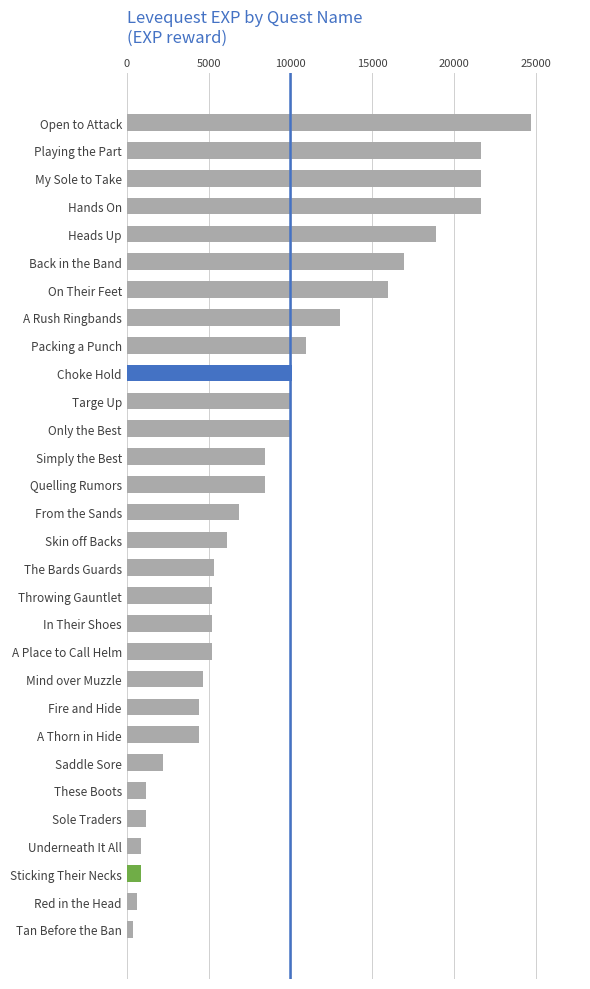

What is the sum of all values?

267070